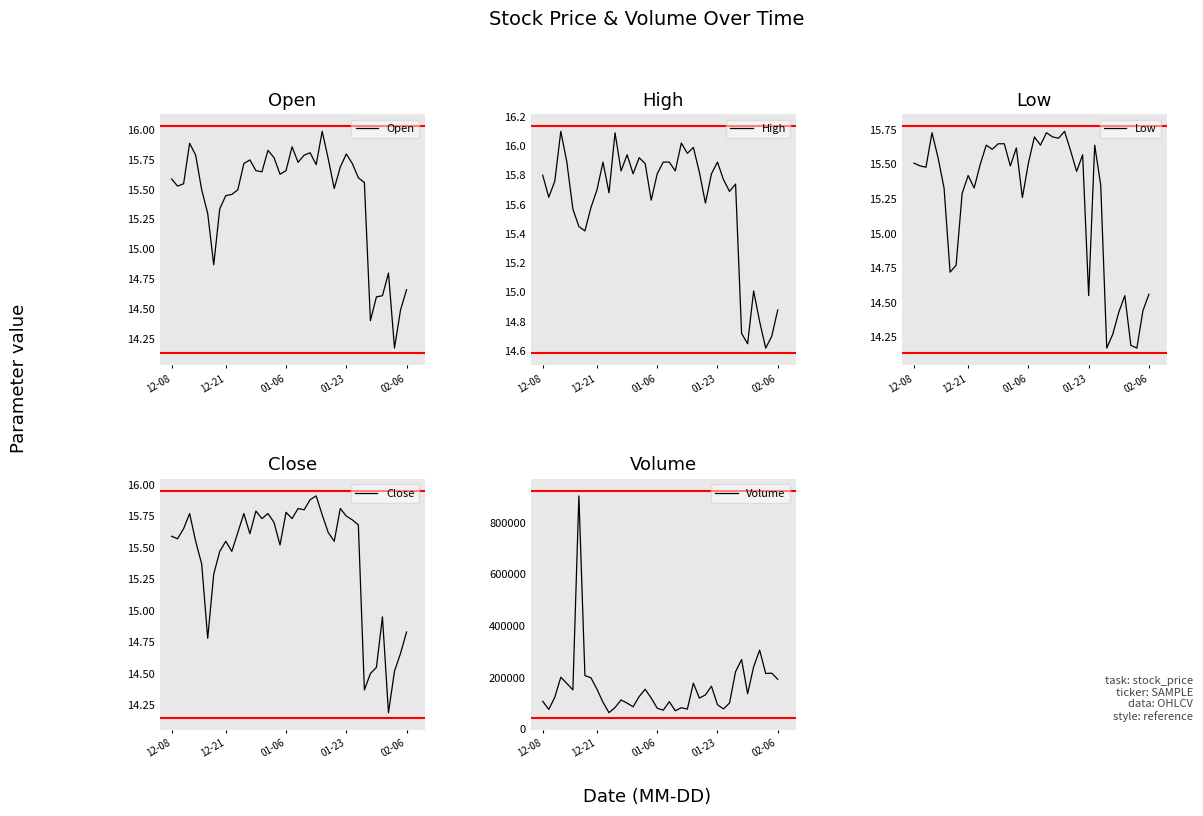

What is the lowest value of the High series?

14.6